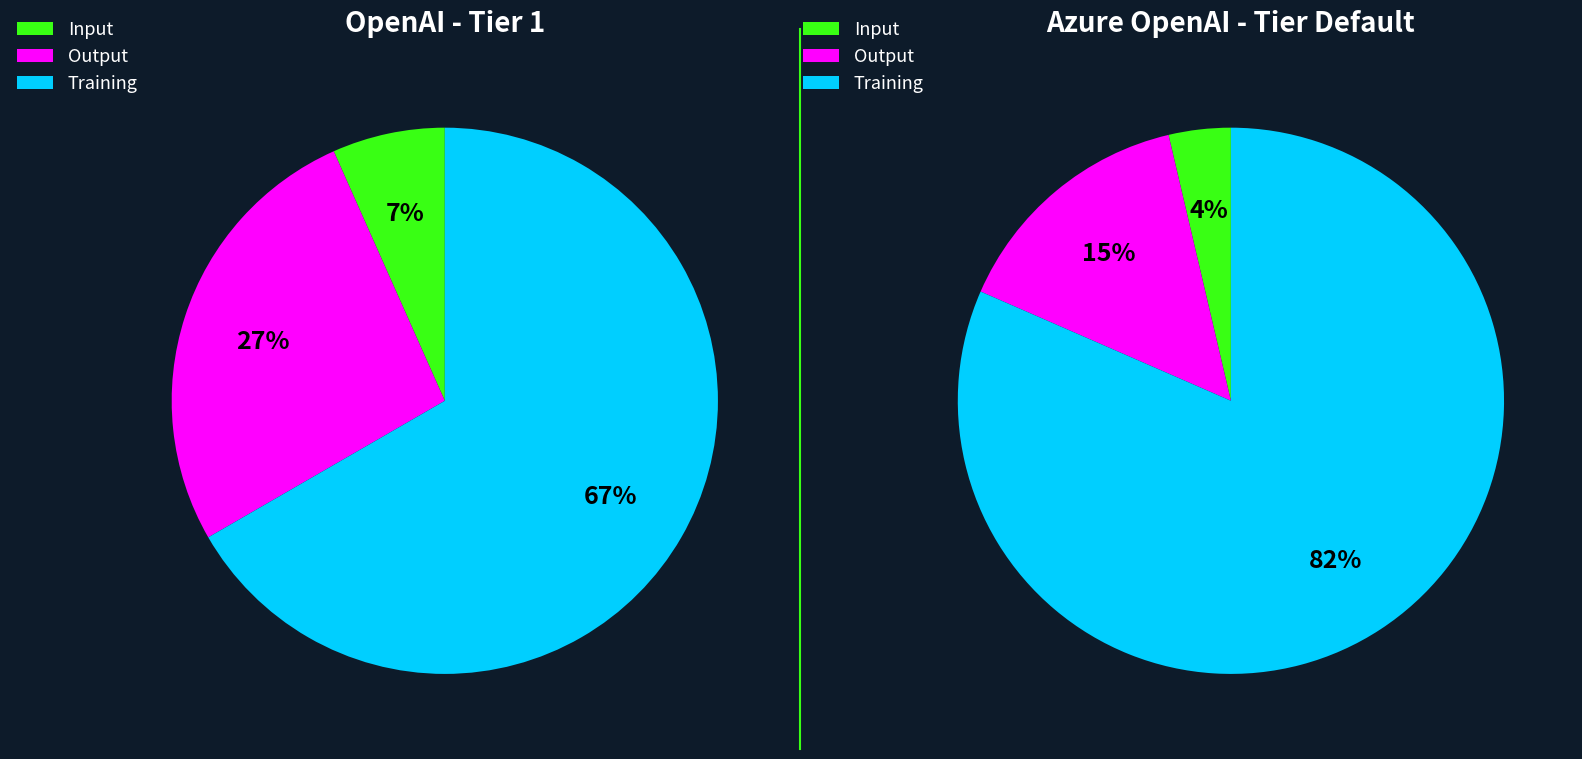

Which slice represents more than half of the pie?

Training